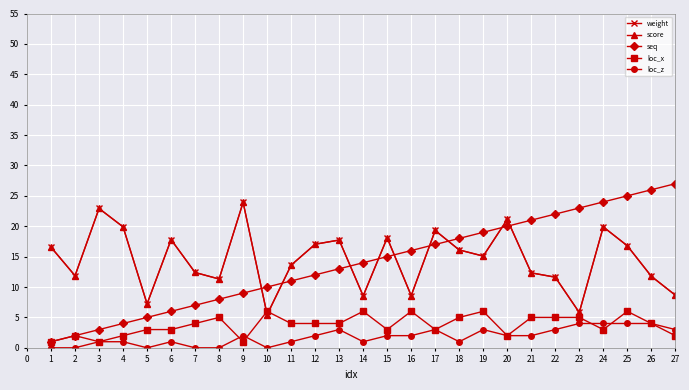

Rank the categories by seq value from highest to lowest.

27, 26, 25, 24, 23, 22, 21, 20, 19, 18, 17, 16, 15, 14, 13, 12, 11, 10, 9, 8, 7, 6, 5, 4, 3, 2, 1